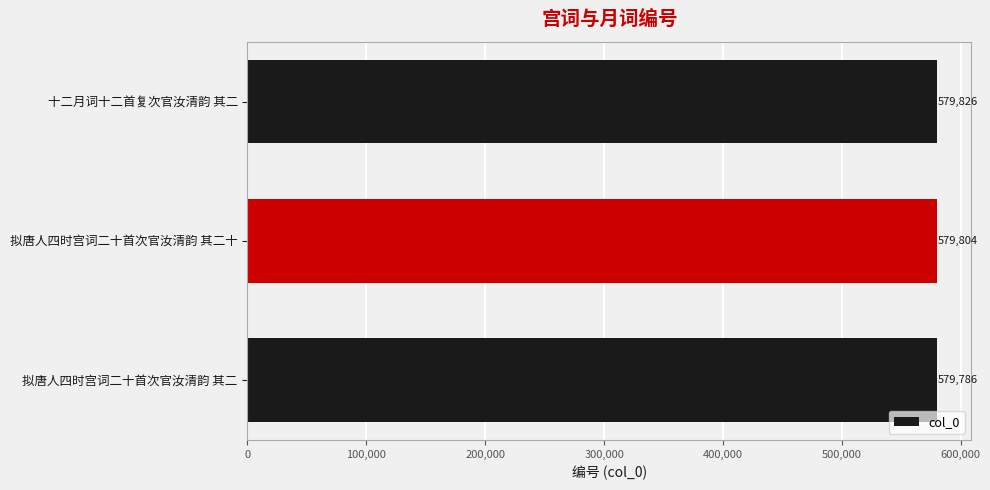

The chart shows a value of 579804 at 拟唐人四时宫词二十首次官汝清韵 其二十. True or false?

True